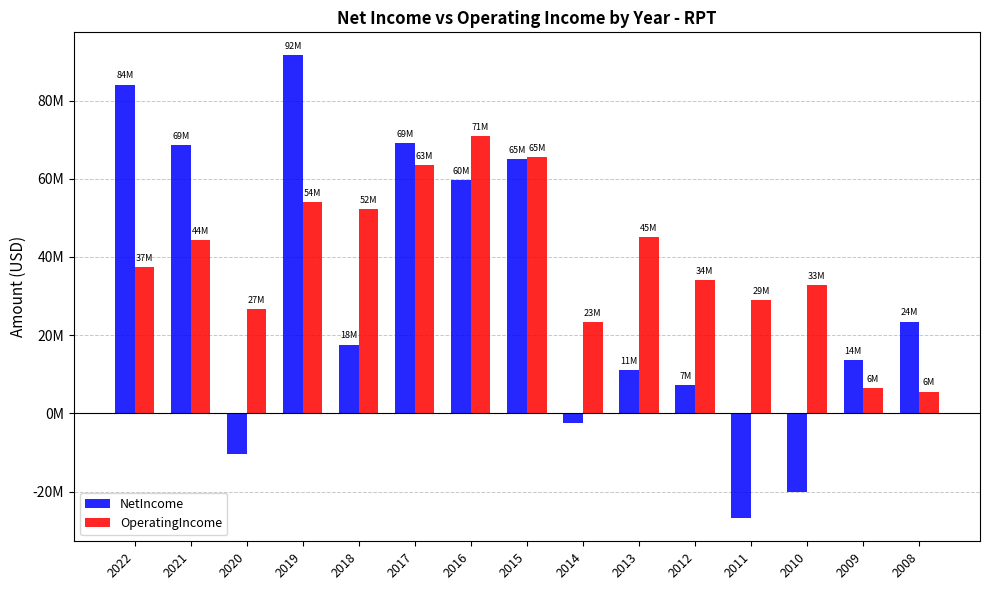

Are the bars grouped side by side (vs. stacked)?

Yes